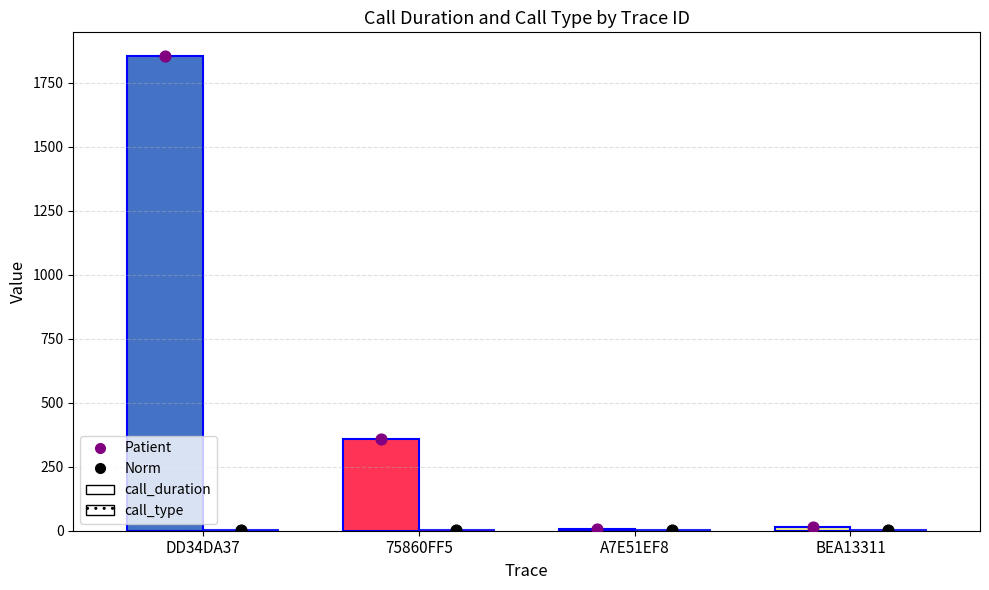

Which series reaches the maximum Y coordinate?

Patient